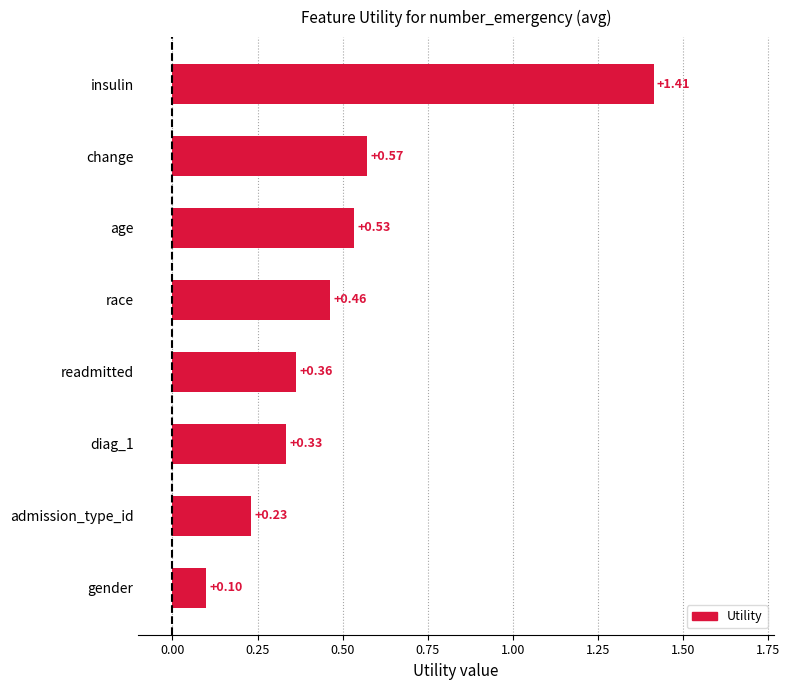

Rank the categories by value from lowest to highest.

gender, admission_type_id, diag_1, readmitted, race, age, change, insulin